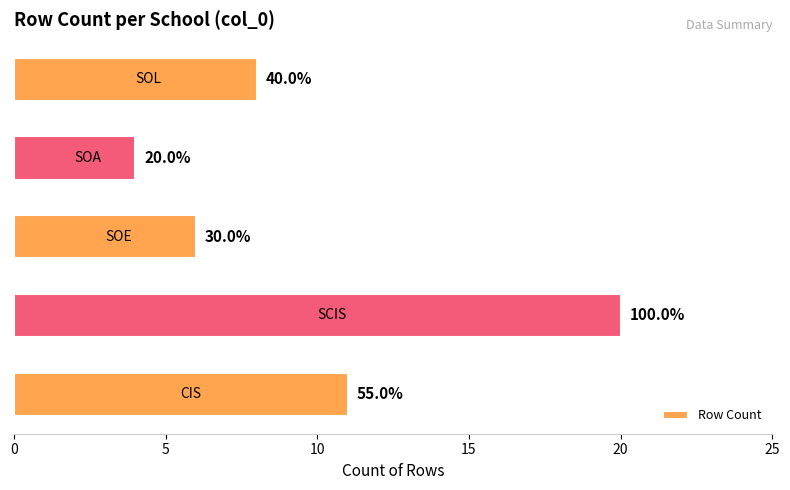

Does the chart contain any negative values?

No